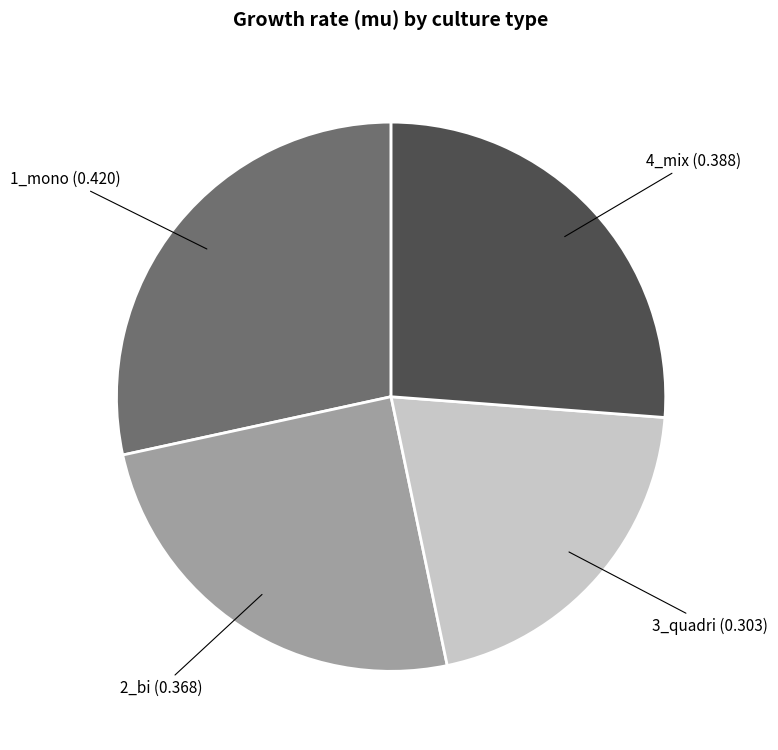

Does any single category account for the majority?

No